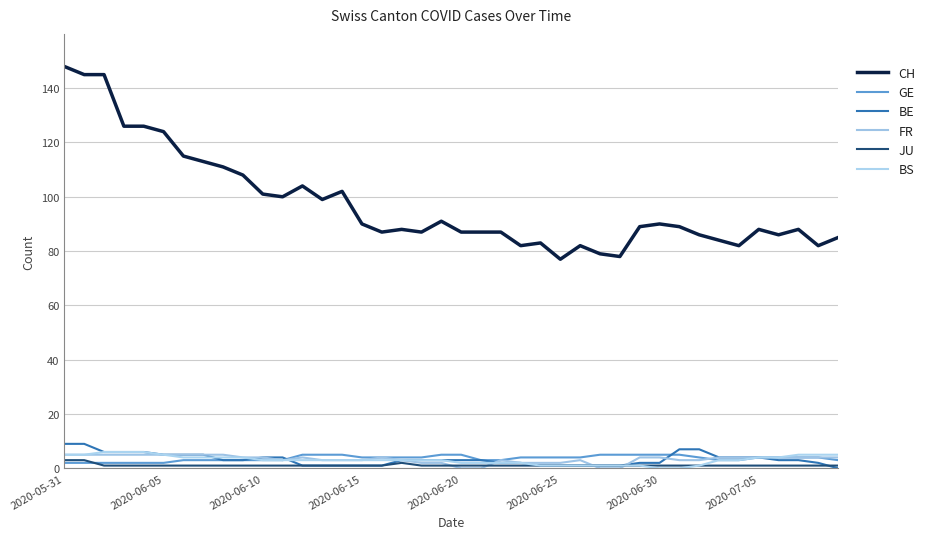

What is the label of the 27th point from the right?

13